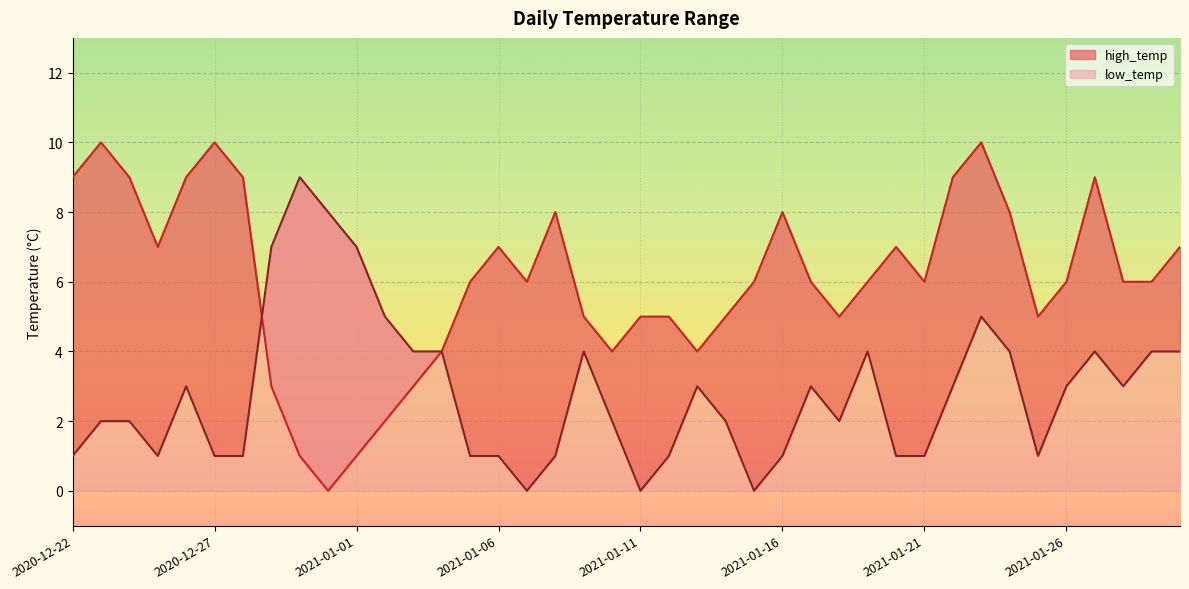

What is the difference between the second highest and second lowest values in the high_temp series?

9